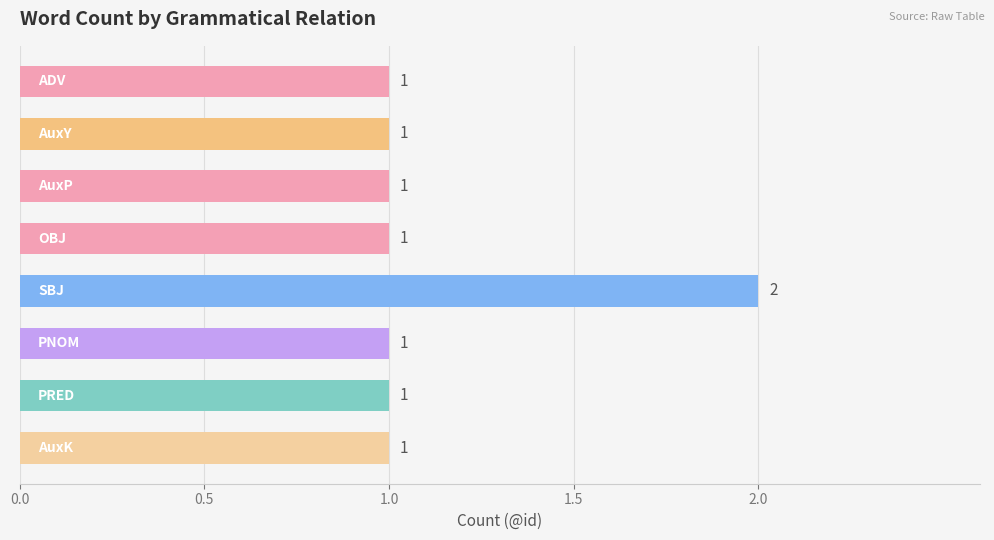

How many values are between 1 and 2?

8